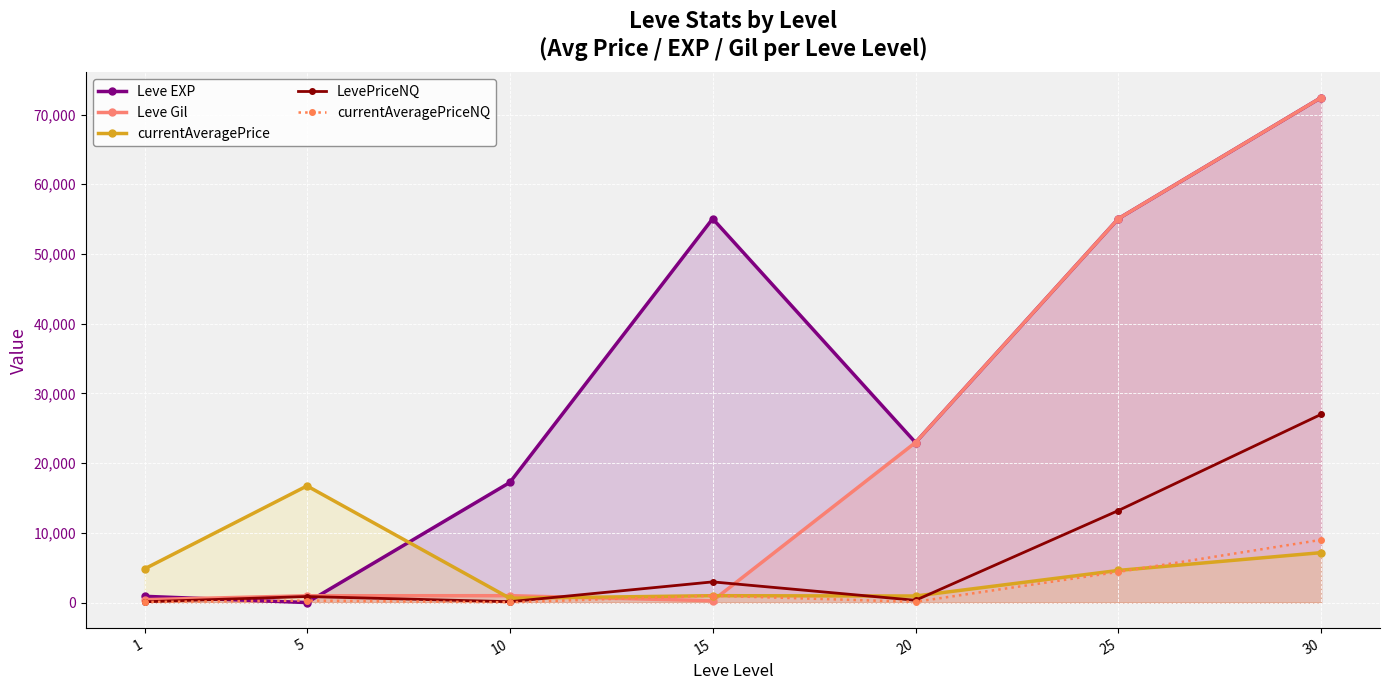

What is the maximum value shown in the chart?

72430.0